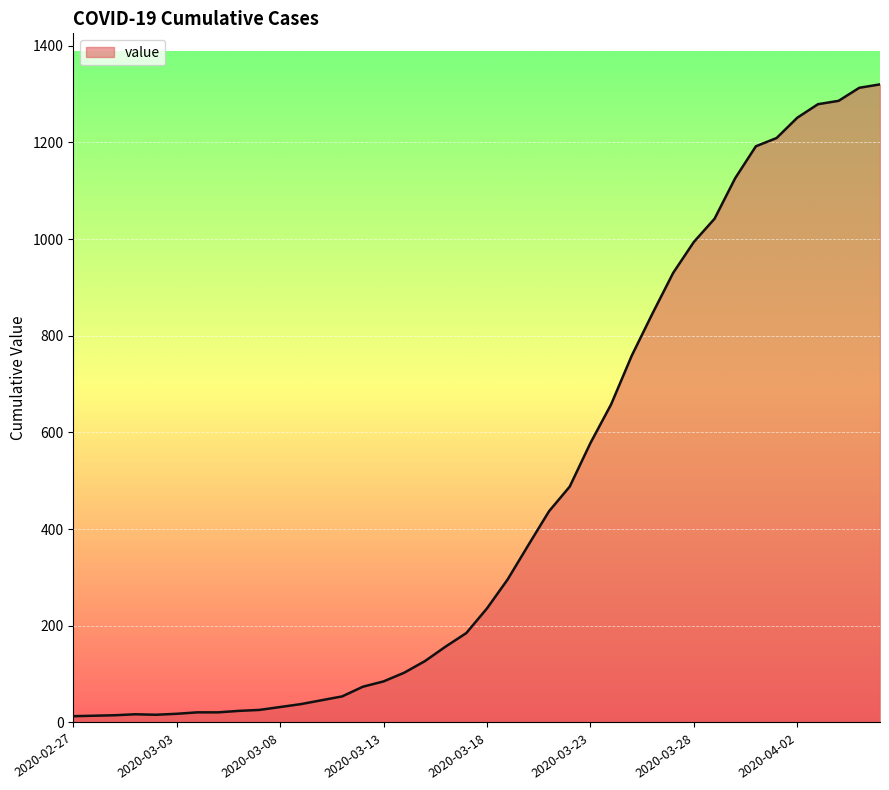

What is the difference between the maximum and minimum values?

1307